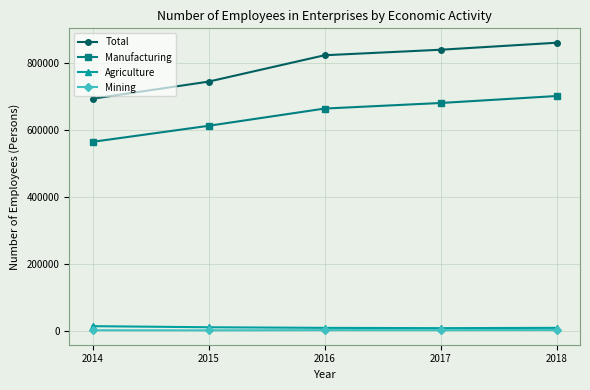

The value of Manufacturing at 2016 is 1089733. True or false?

False